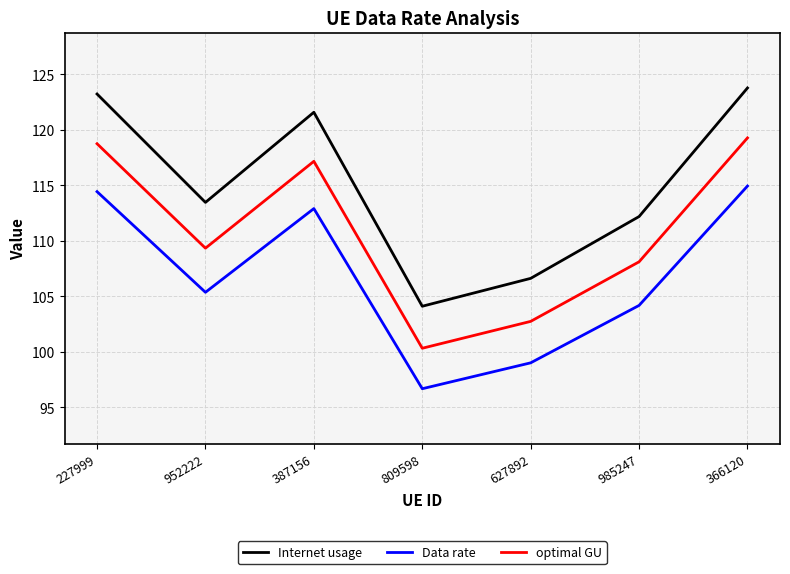

Rank the series by their average value, from lowest to highest.

Data rate, optimal GU, Internet usage